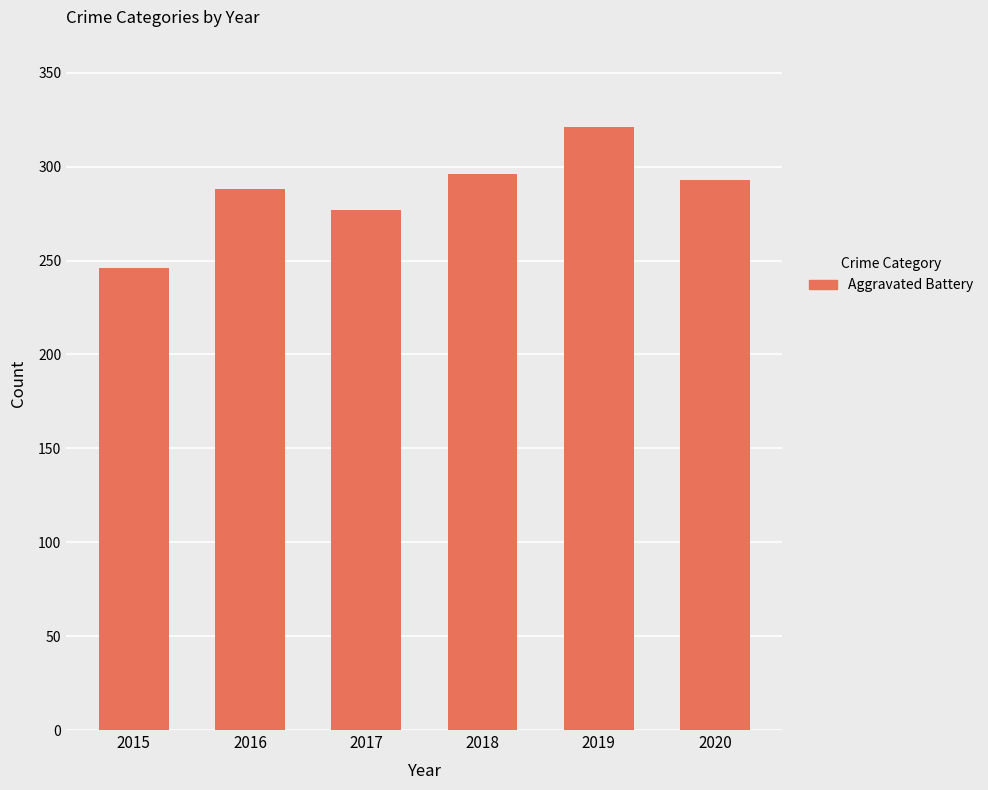

Which has a higher value, 2017 or 2016?

2016